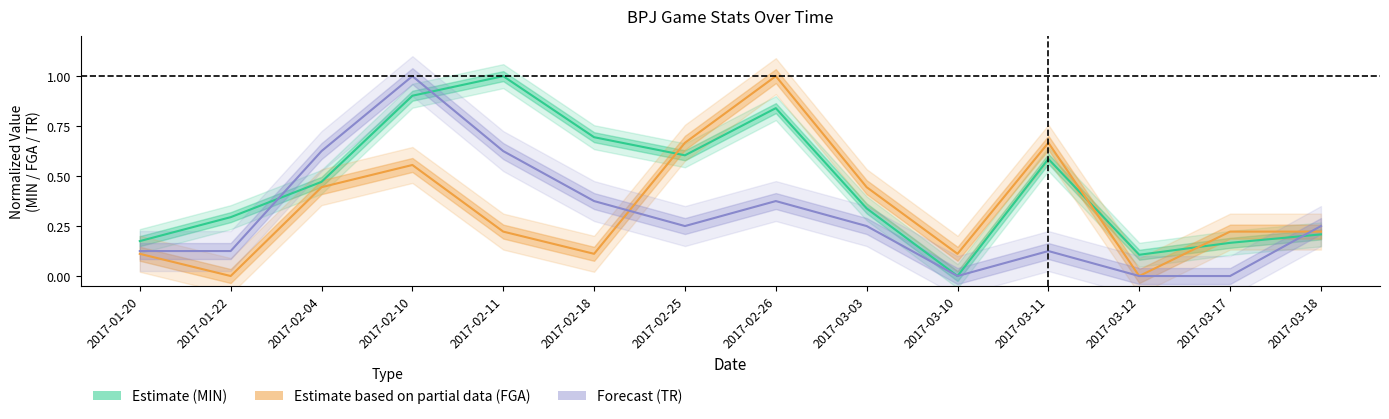

What is the sum of the MIN (center) values at 2017-03-11 and 2017-03-10?

0.6